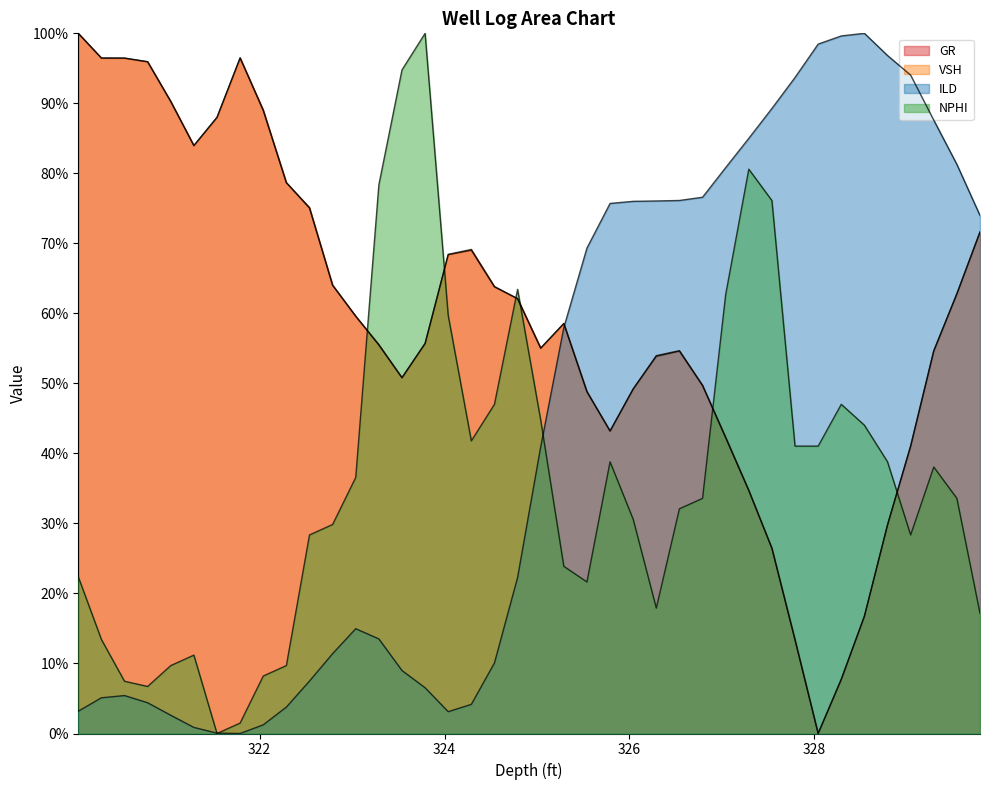

Which series changed the most between 321.29 and 324.54?

NPHI